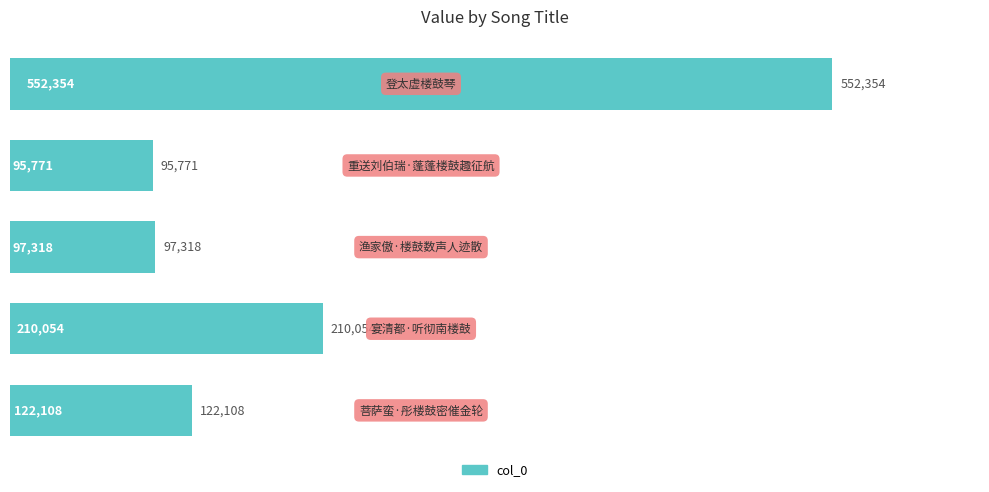

What is the difference between the second highest and second lowest values?

112736